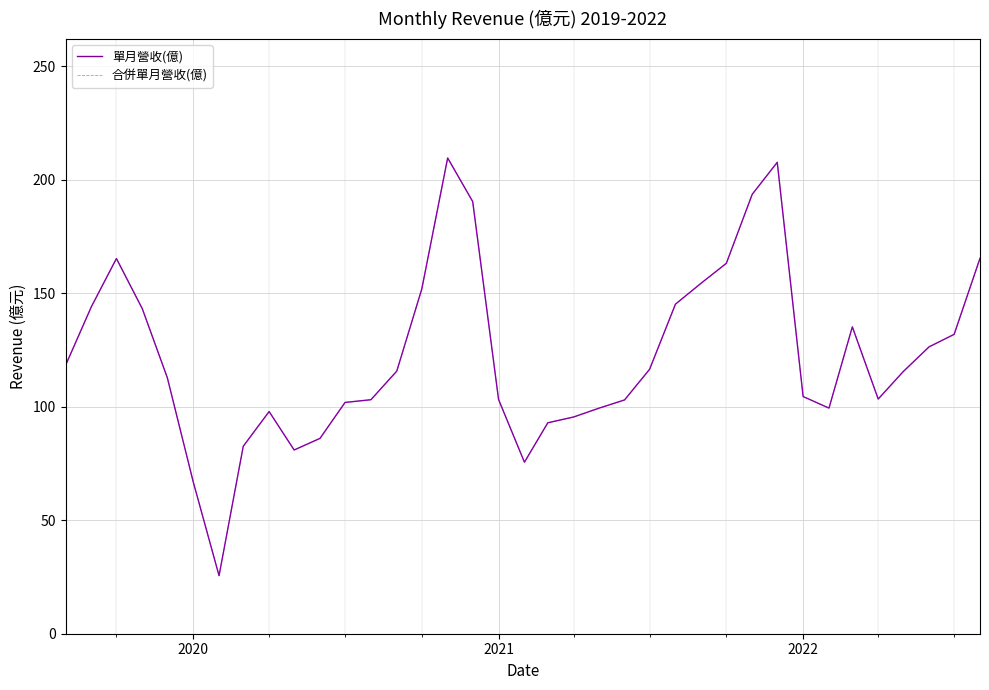

Is this an area chart (filled region under the line)?

No